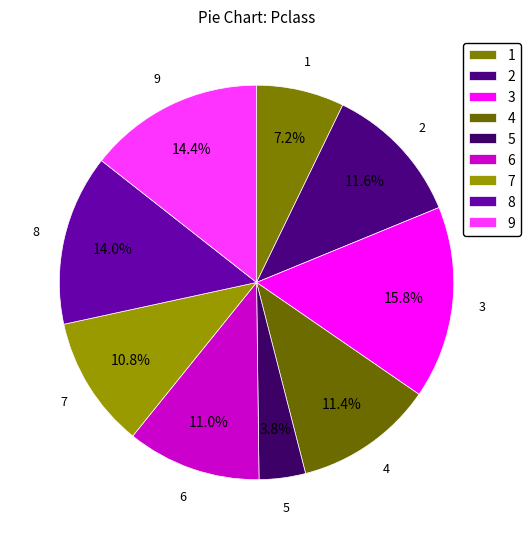

Count the number of slices in the pie.

9